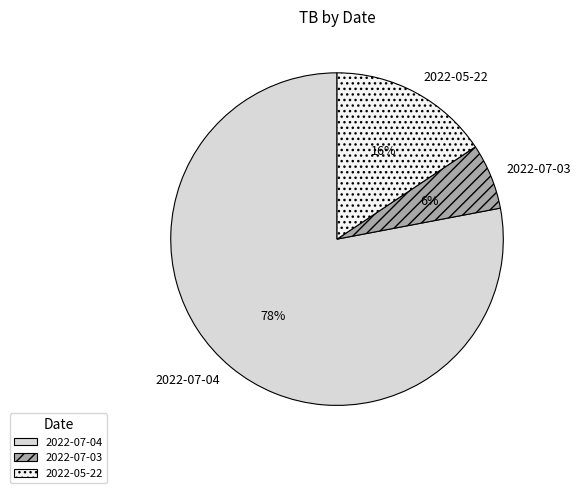

Which category has the smallest portion of the pie?

2022-07-03